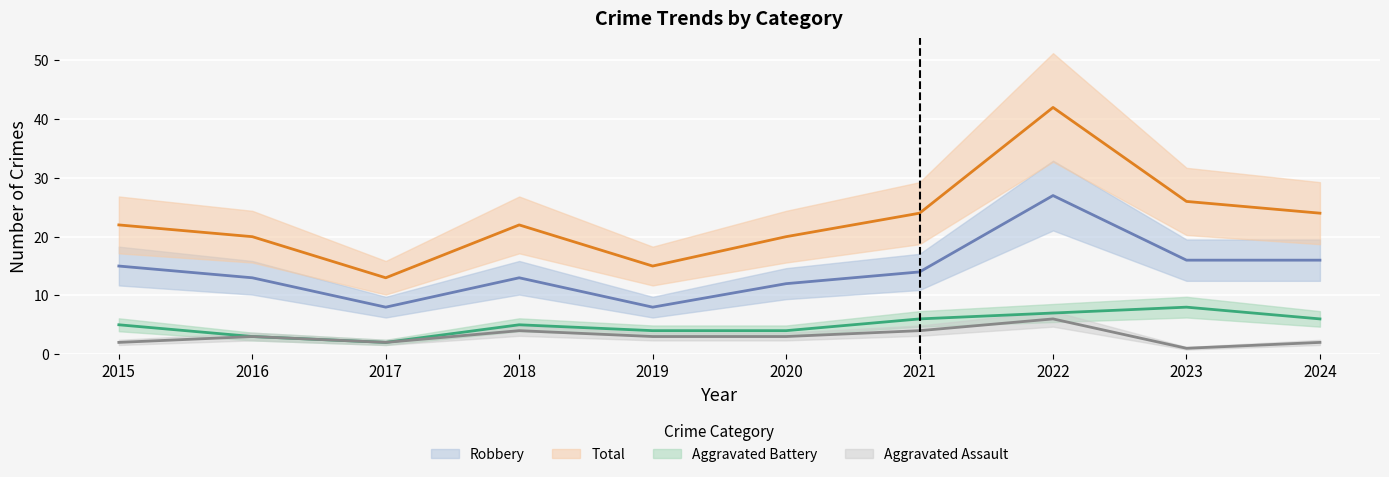

Which label corresponds to the largest value in the chart?

2022